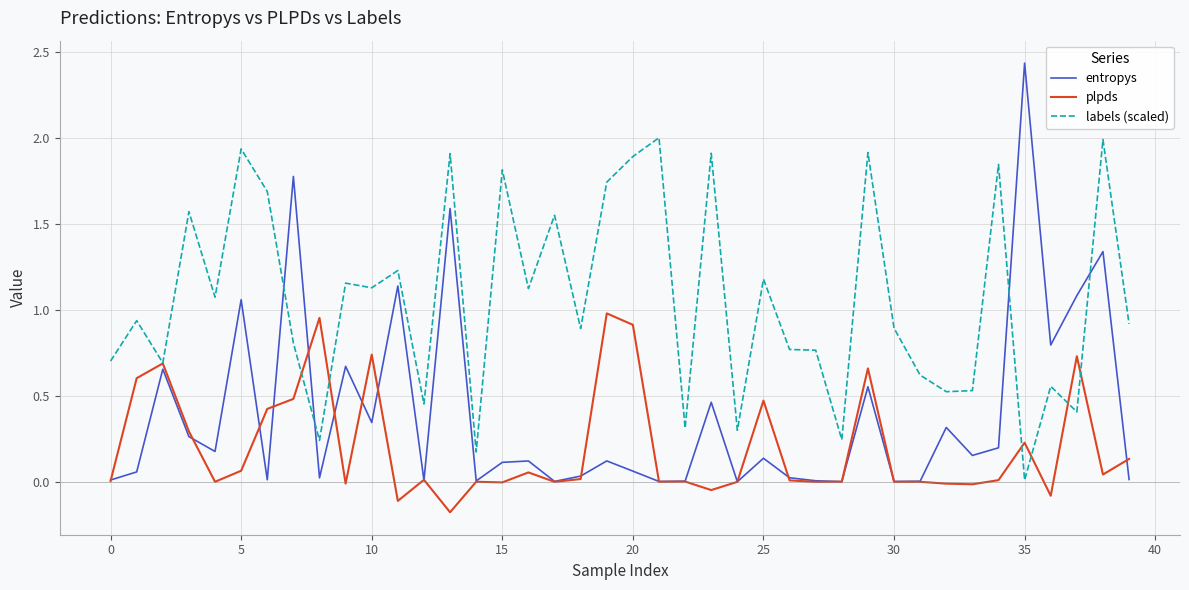

True or false: labels (scaled) and entropys intersect in this chart.

True